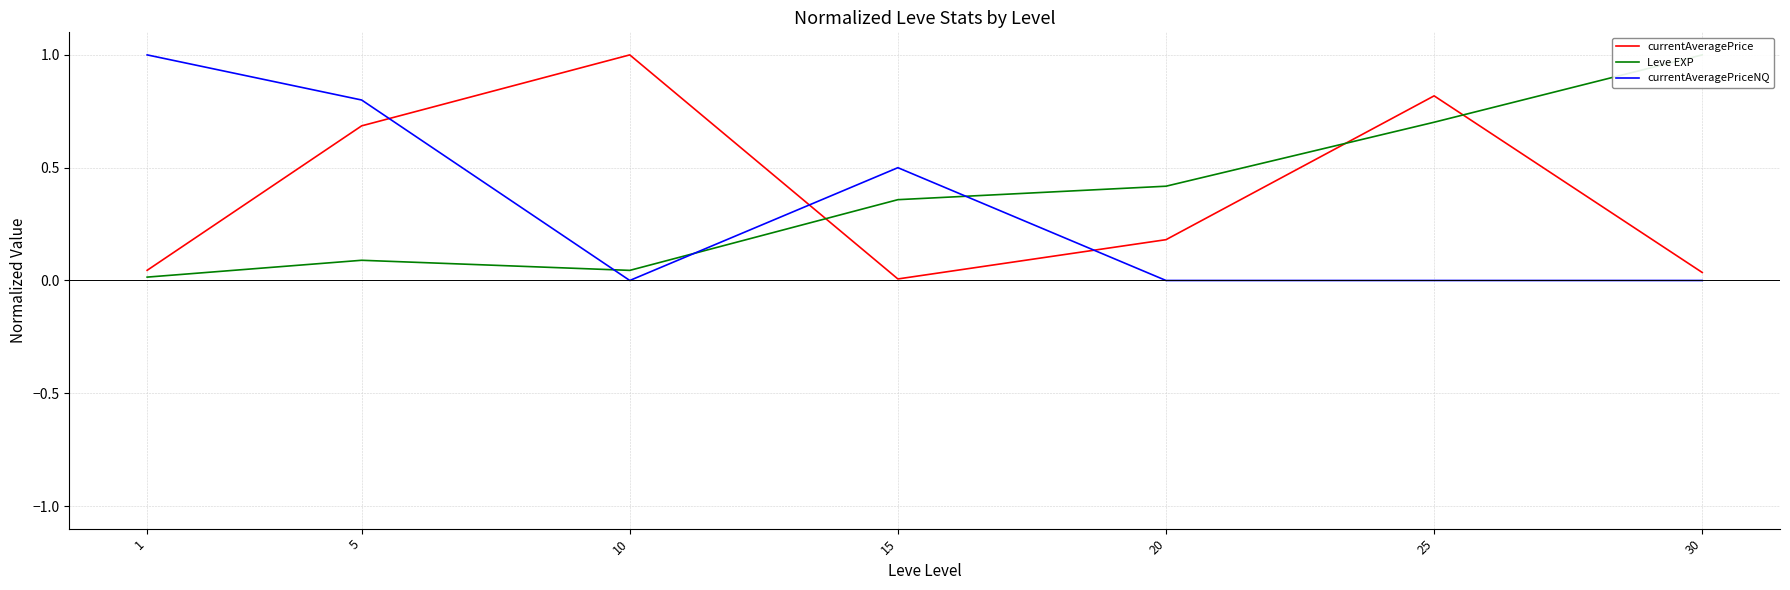

How many data points does each series have?

7